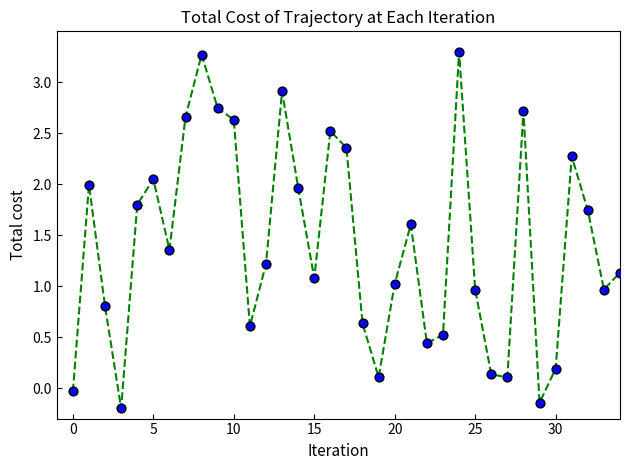

What is the maximum value shown in the chart?

3.3